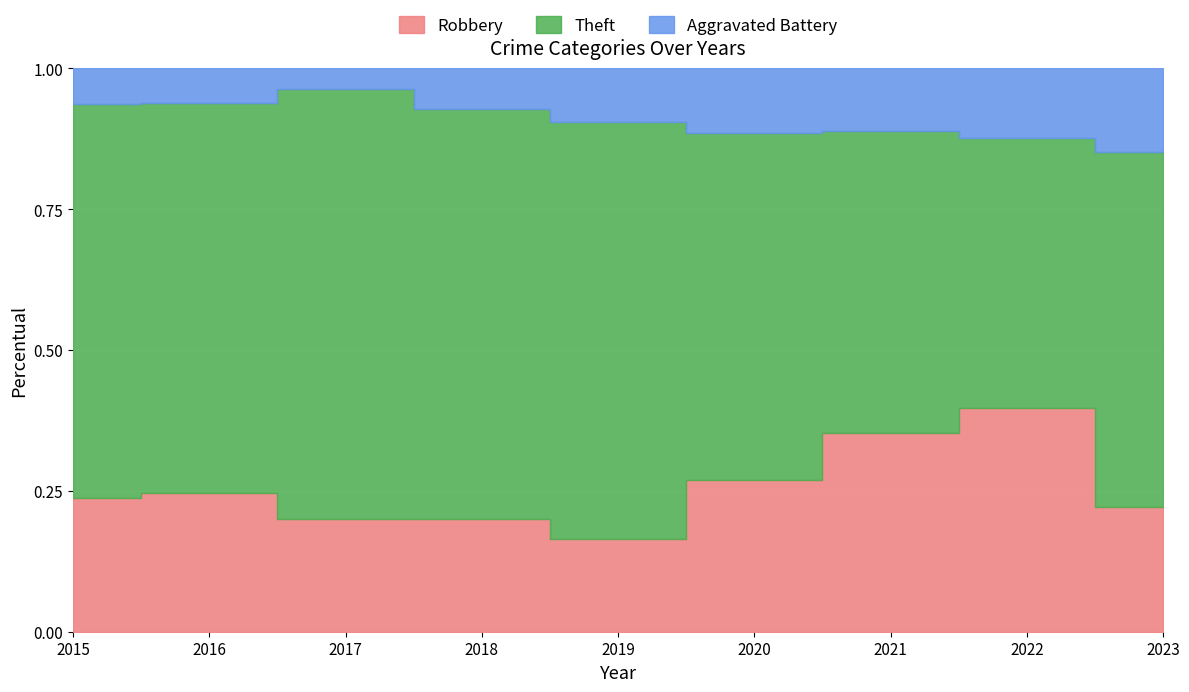

How many lines are shown in the chart?

3